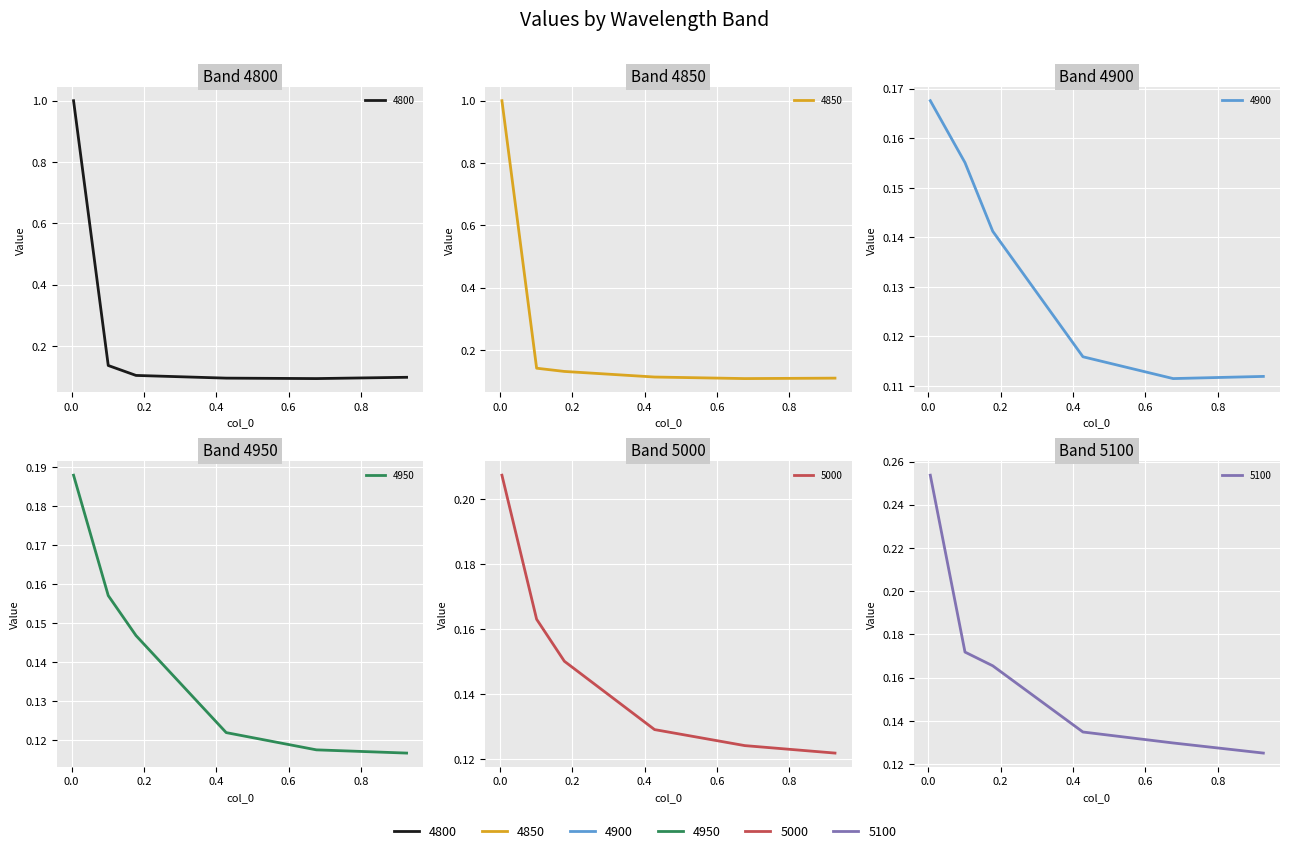

Between which two adjacent categories do 5000 and 4800 first intersect?

0.005479452054794521 and 0.1013698630136986